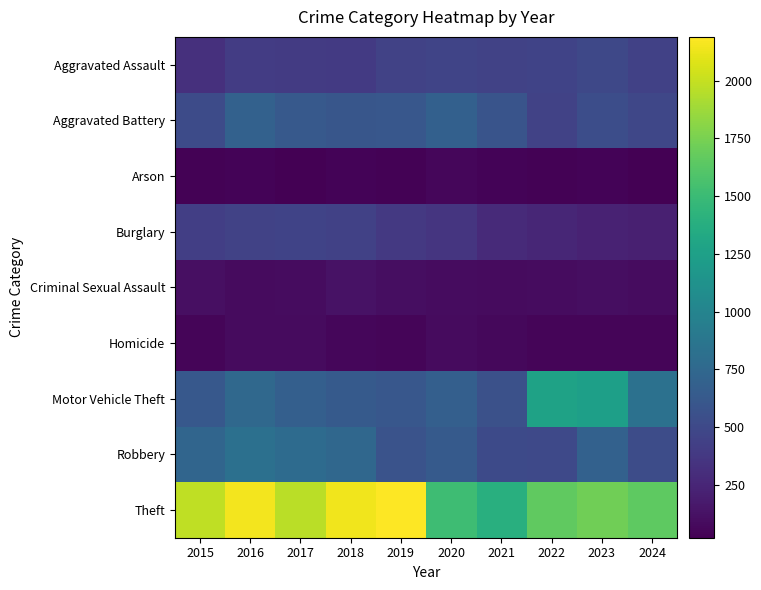

At which category is the sum across all series the highest?

2016